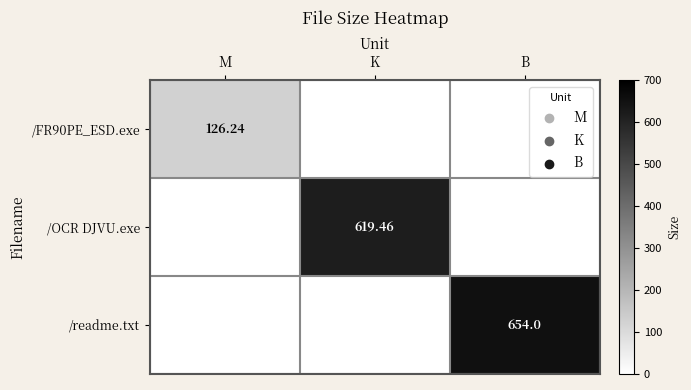

At how many categories does at least one series exceed 561?

2